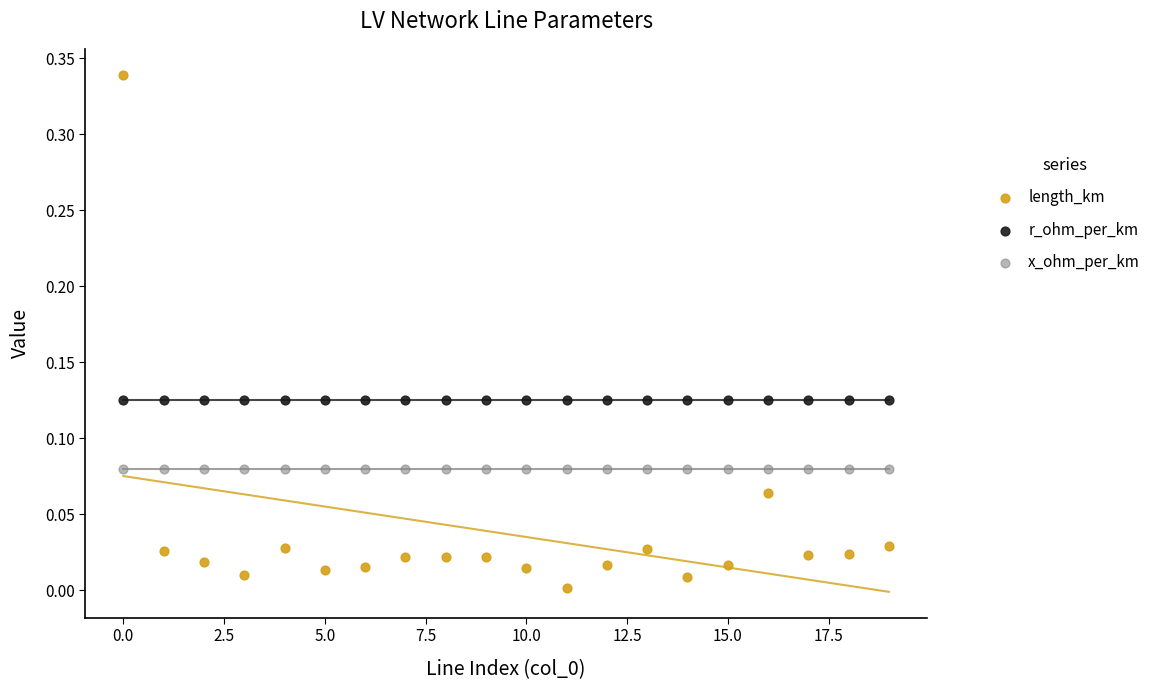

Which series reaches the minimum Y coordinate?

length_km